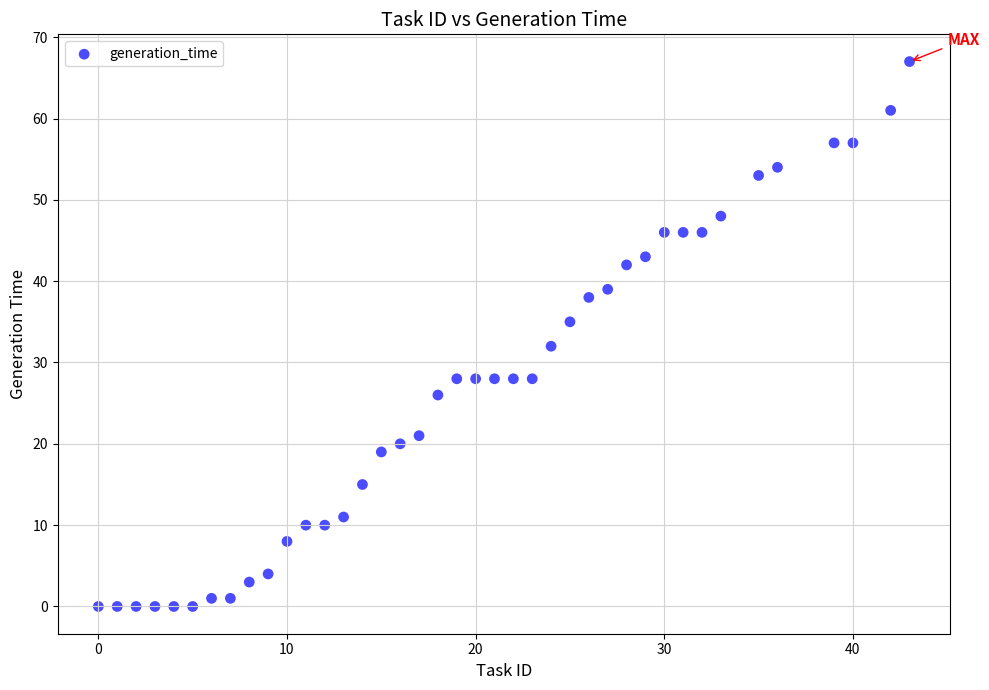

What Y value in the scatter plot is closest to 33?

32